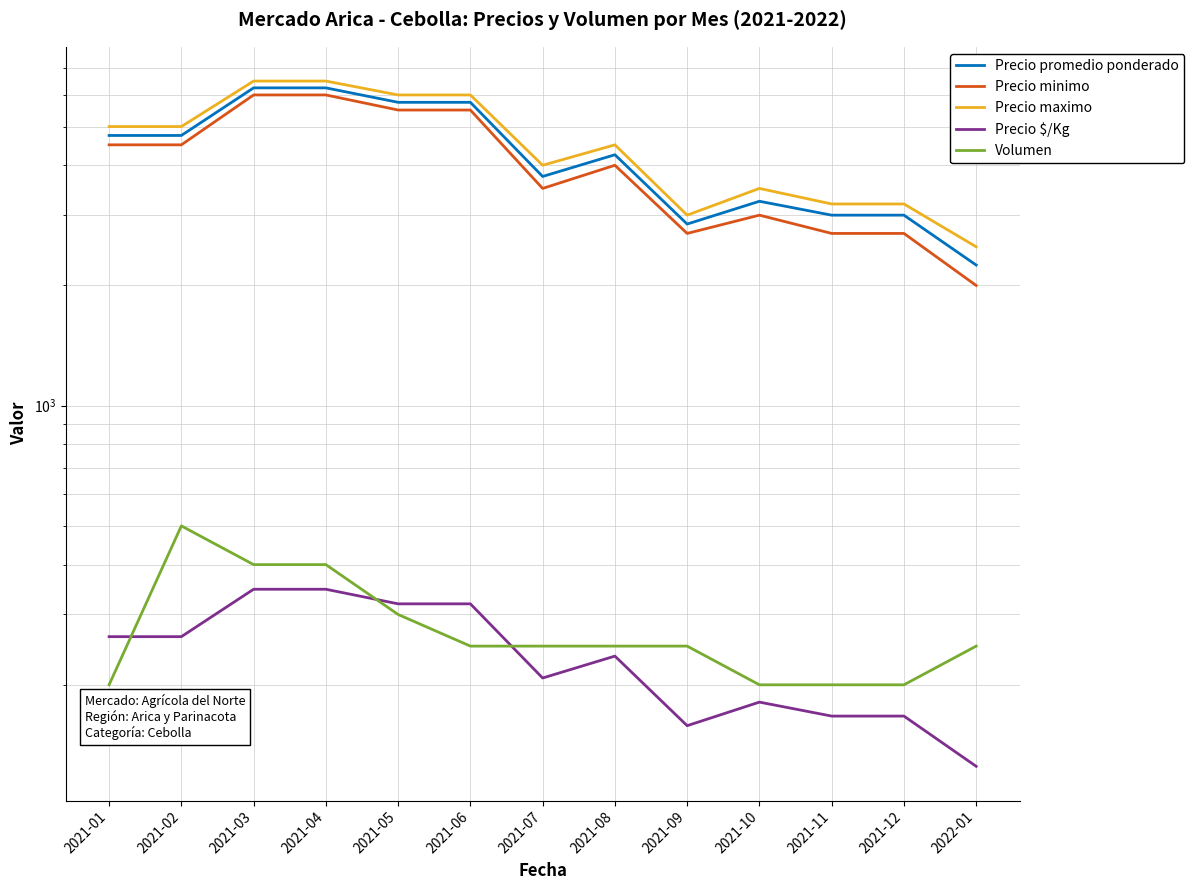

What is the difference between the maximum and minimum values in the Precio promedio ponderado series?

4000